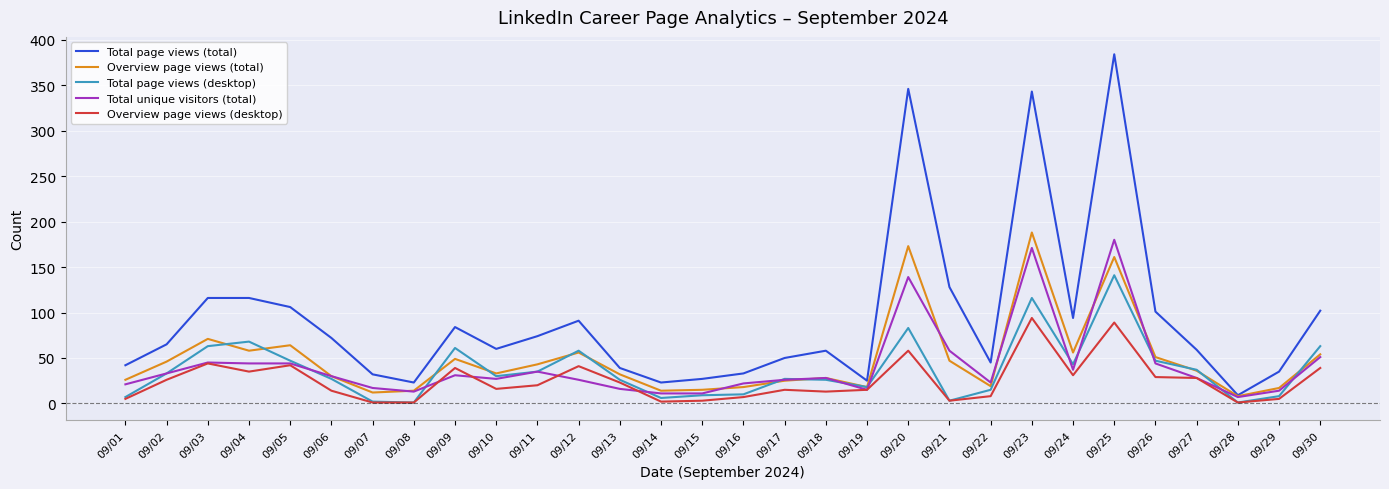

Where is Total page views (total) nearest to the value 196?

09/21